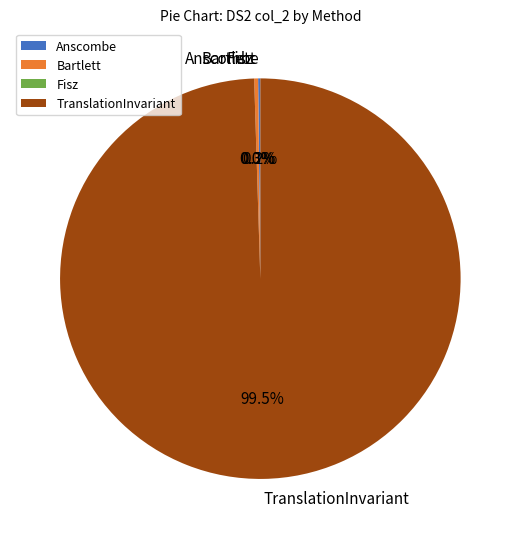

Is there a majority slice in this chart?

Yes